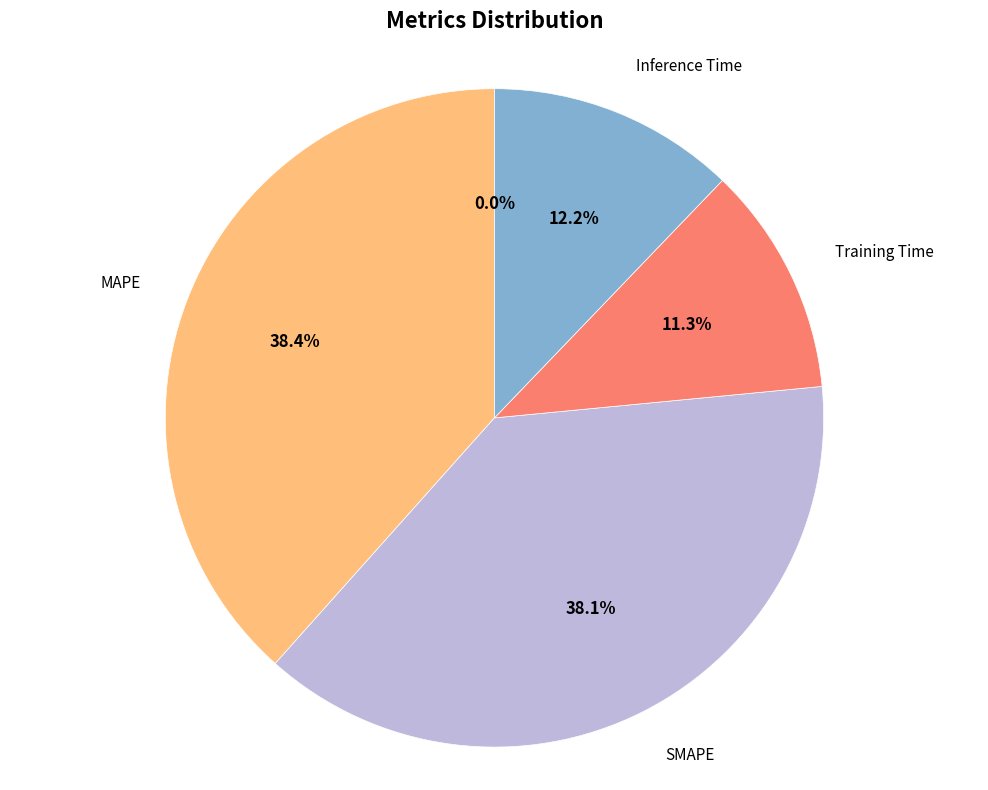

How many segments does this pie chart have?

5